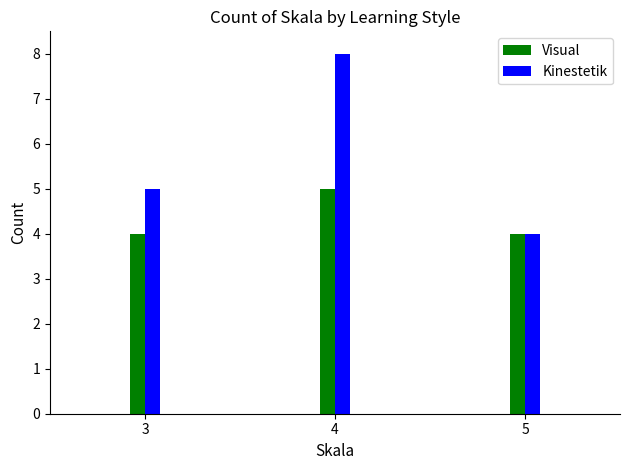

Does the chart contain any negative values?

No